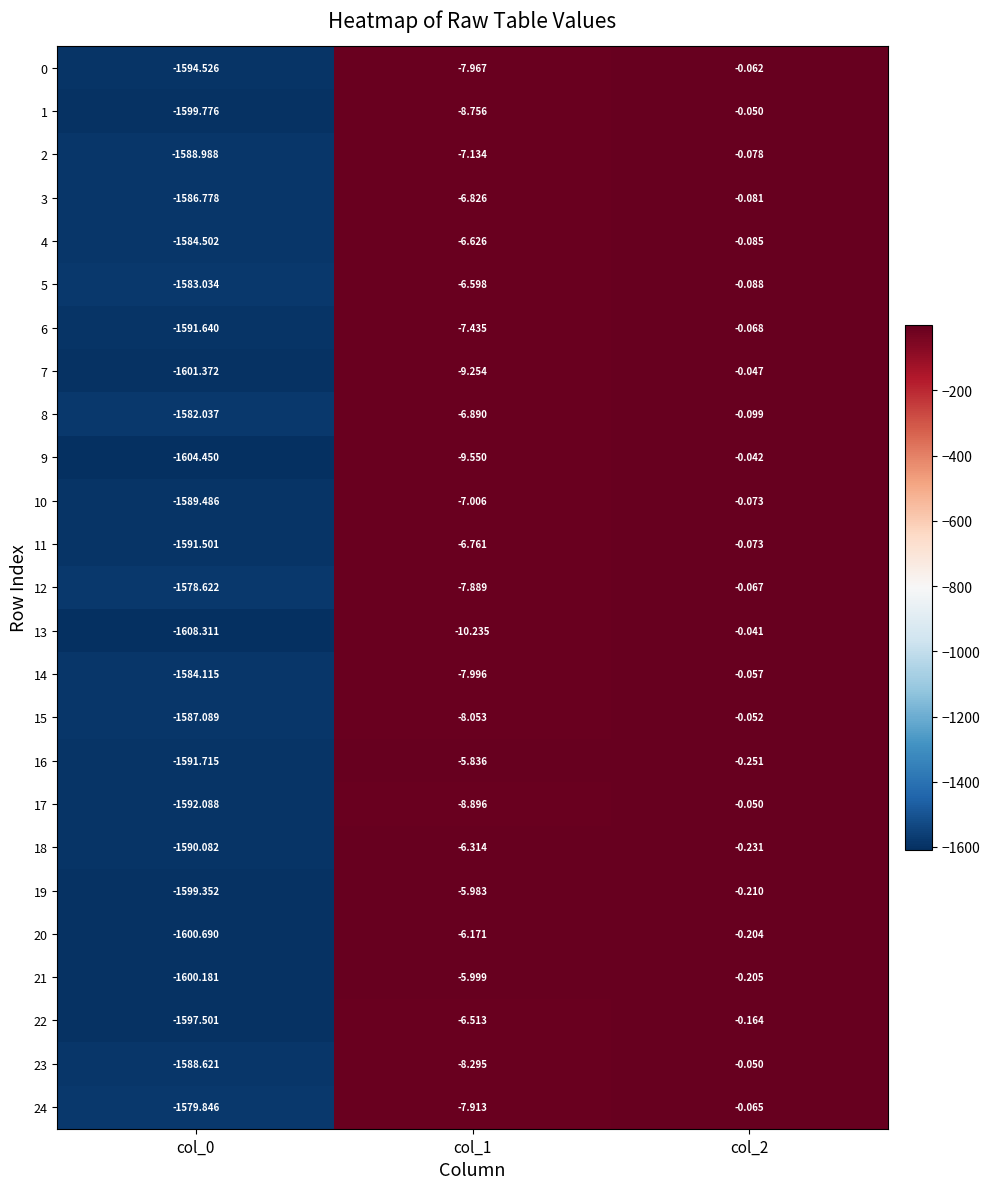

How many data points does each series have?

3